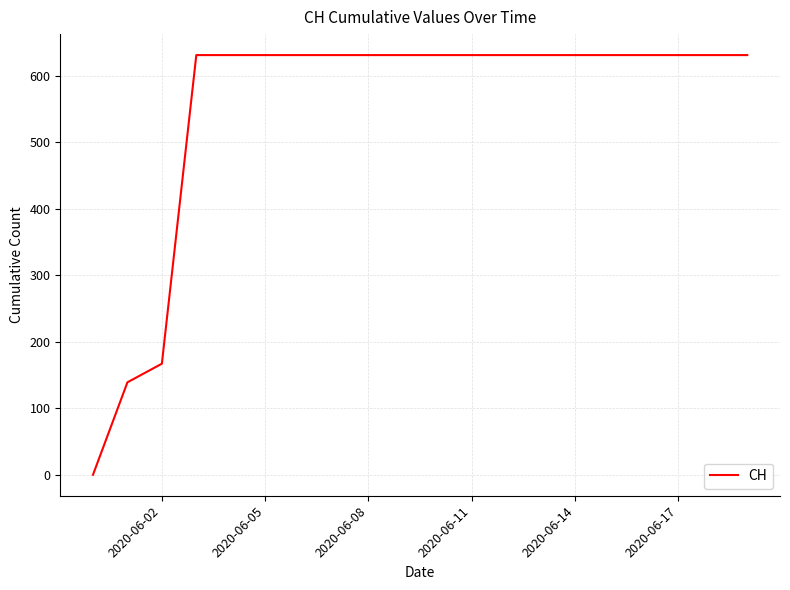

What is the maximum value shown in the chart?

631